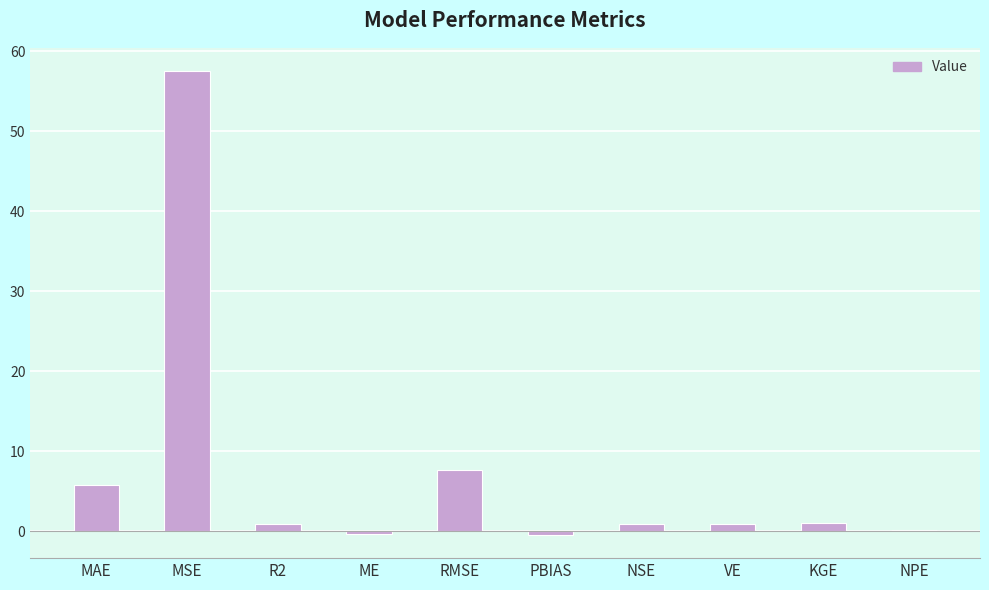

The value at RMSE is 7.6. True or false?

True